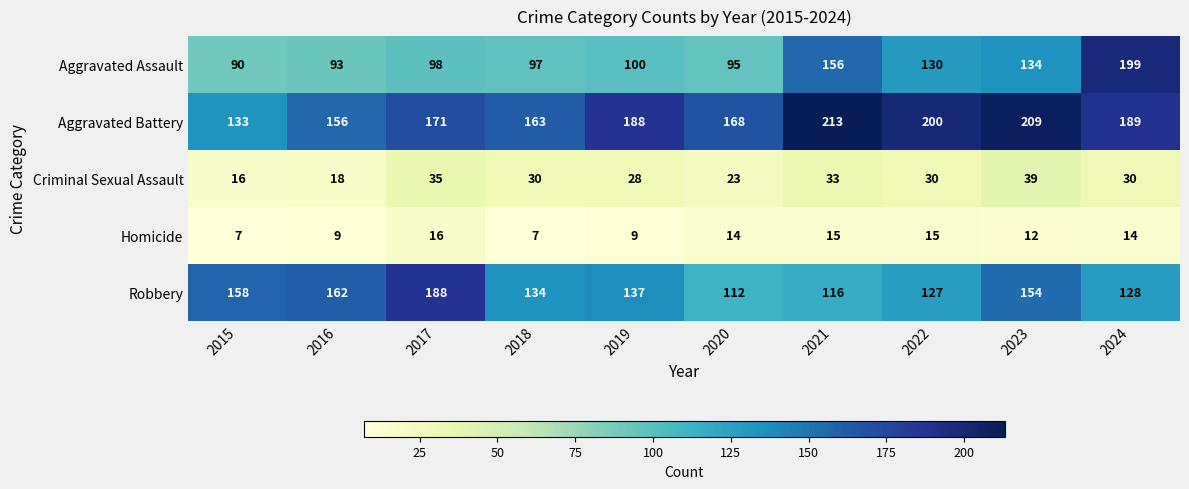

Between 2017 and 2024, which series saw the biggest shift?

Aggravated Assault